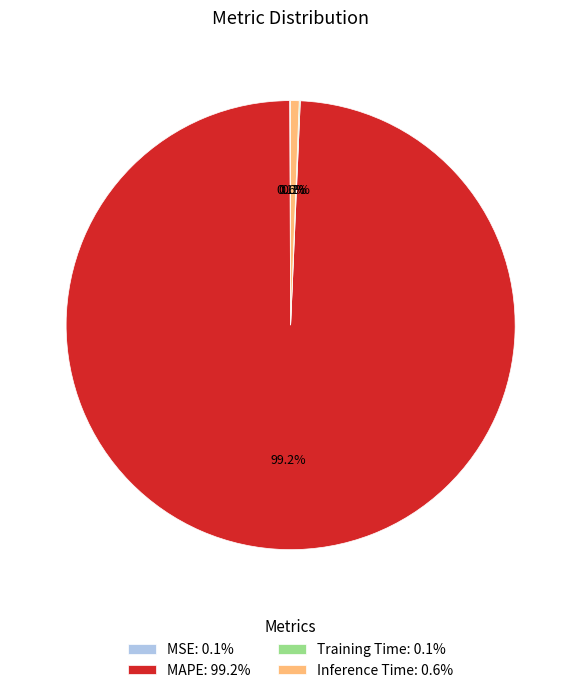

Does MAPE: 99.2% represent more than half of the total?

Yes